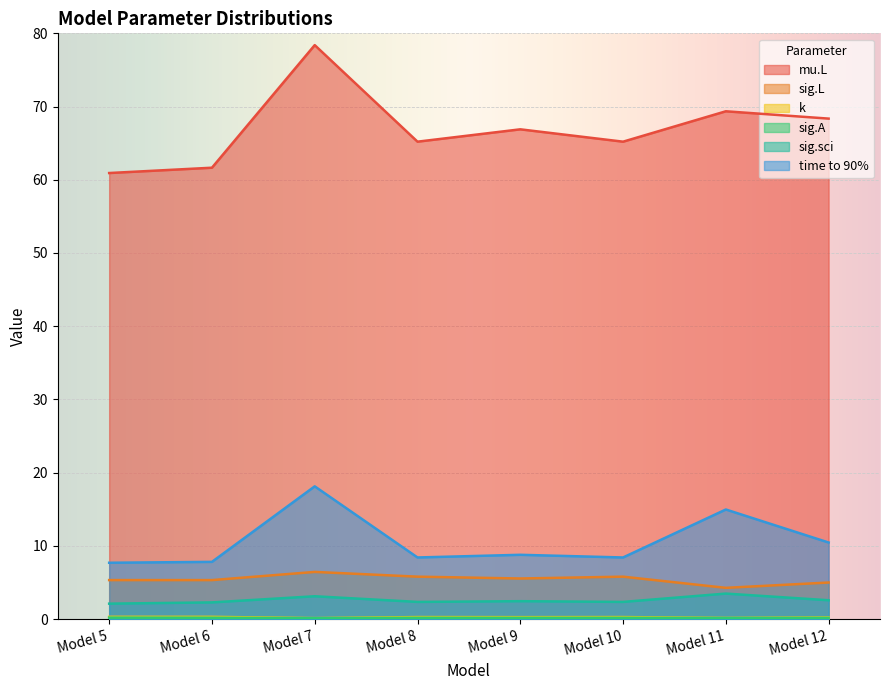

What is the value of the k point at the 6th from the left?

0.3